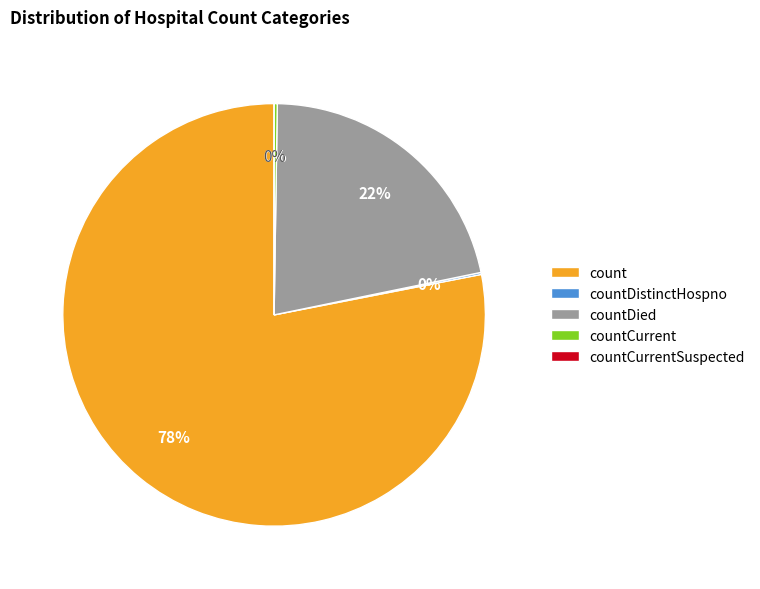

Which category accounts for the majority?

count